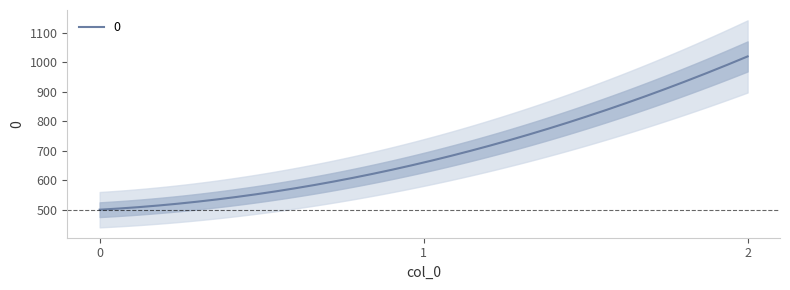

The value at 2 is 1387. True or false?

False